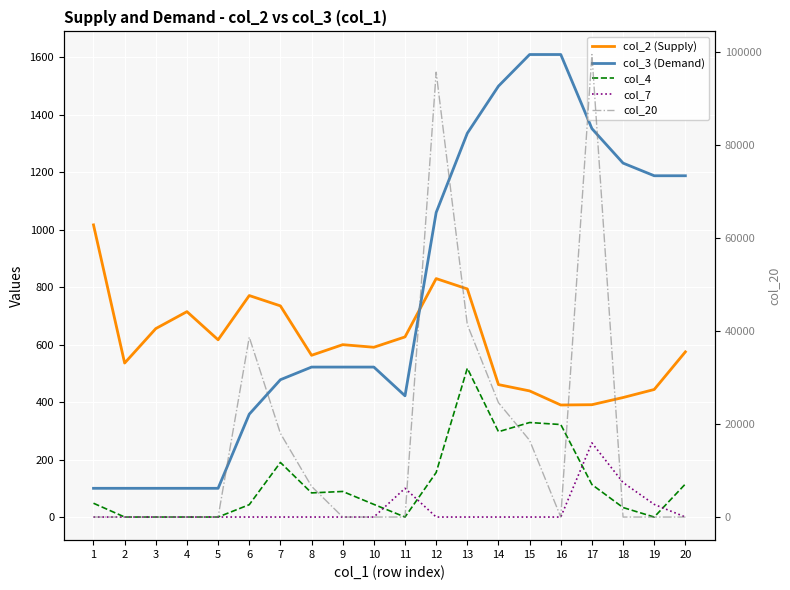

Between 12 and 1, which is larger?

1